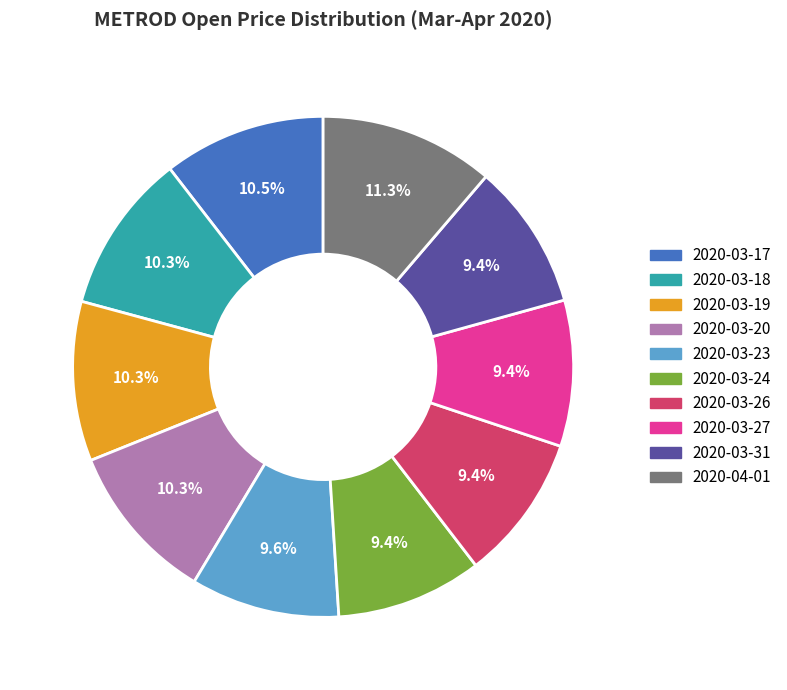

How many segments does this pie chart have?

10